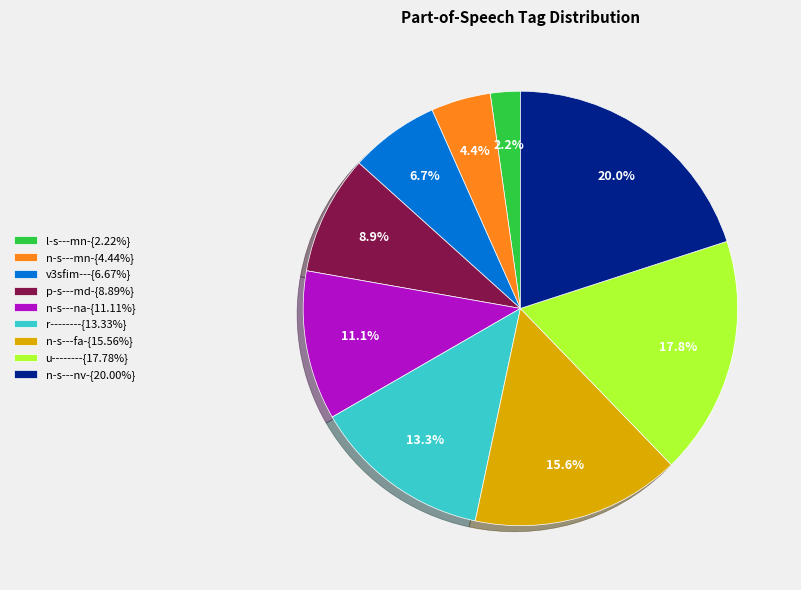

Combined, do u--------{17.78%} and n-s---fa-{15.56%} account for over 50%?

No